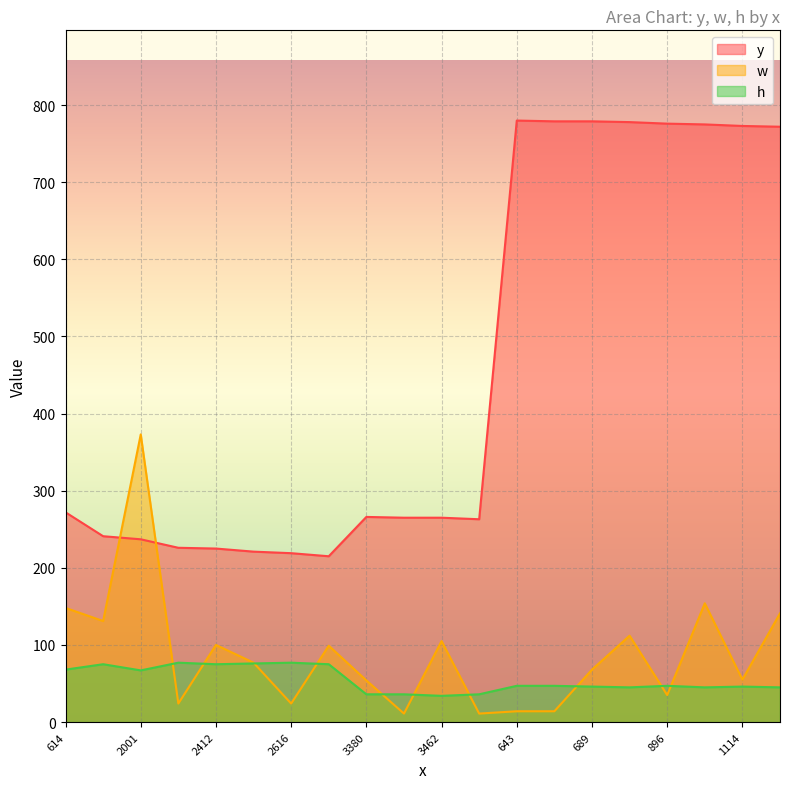

What is the difference between the w values at 2759 and 939?

55